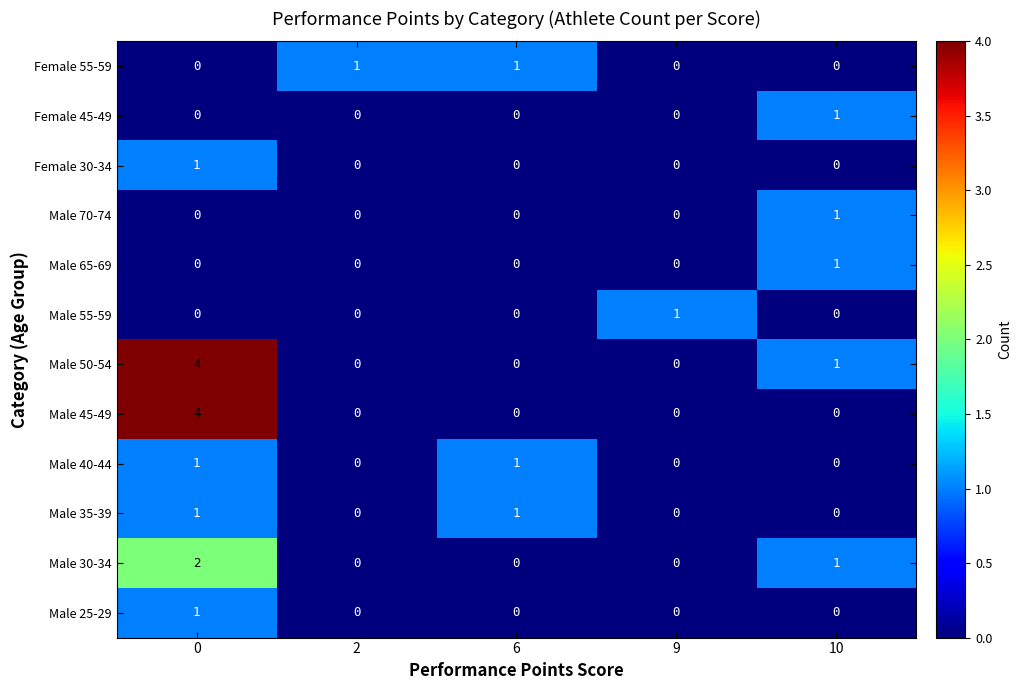

Where is Male 30-34 nearest to the value 1?

10